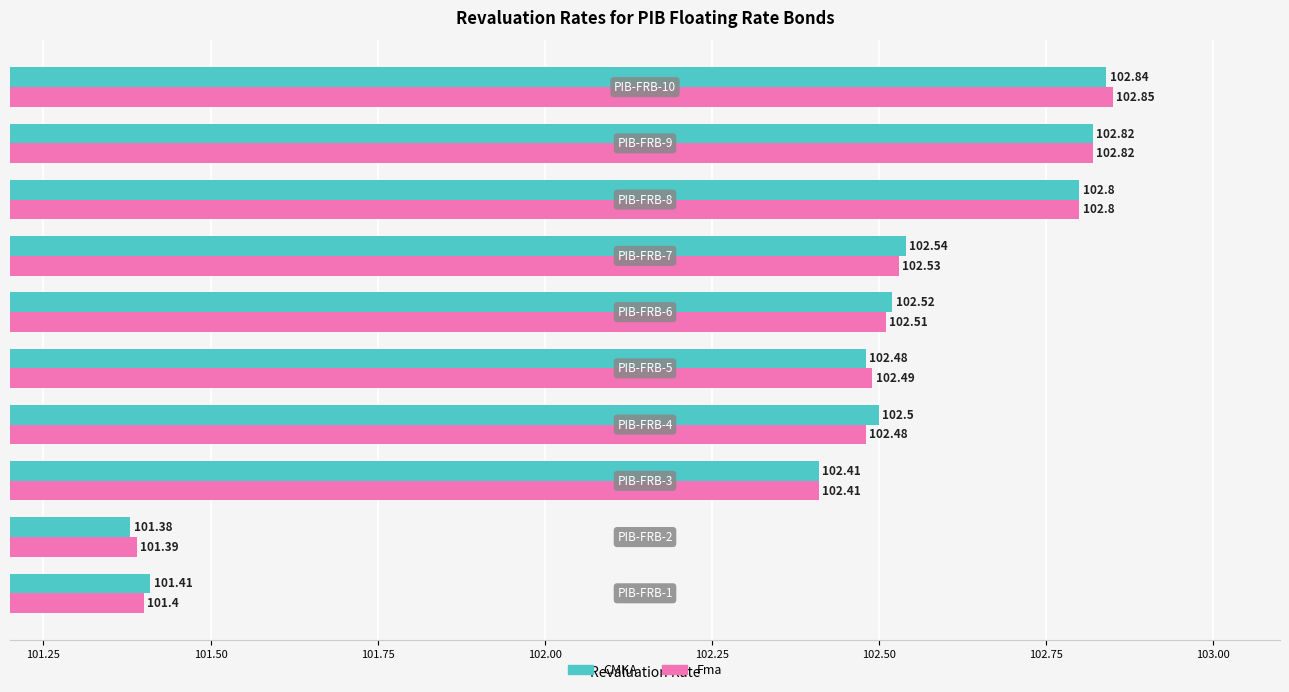

At how many categories does at least one series exceed 101?

10